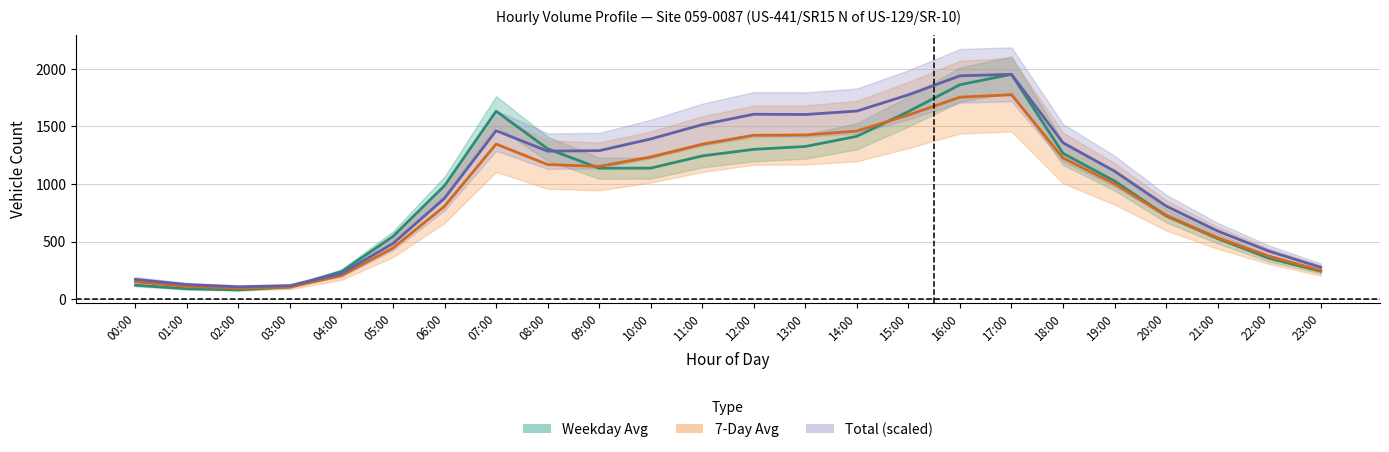

How many lines are shown in the chart?

3